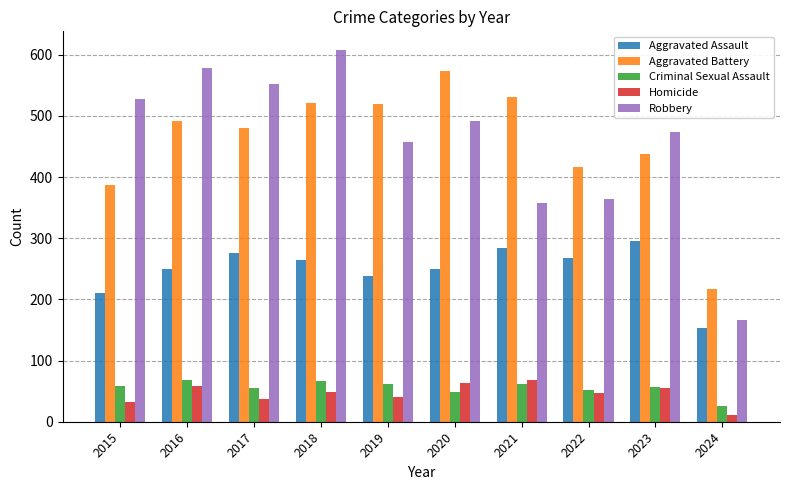

Which series has the largest range (max minus min)?

Robbery